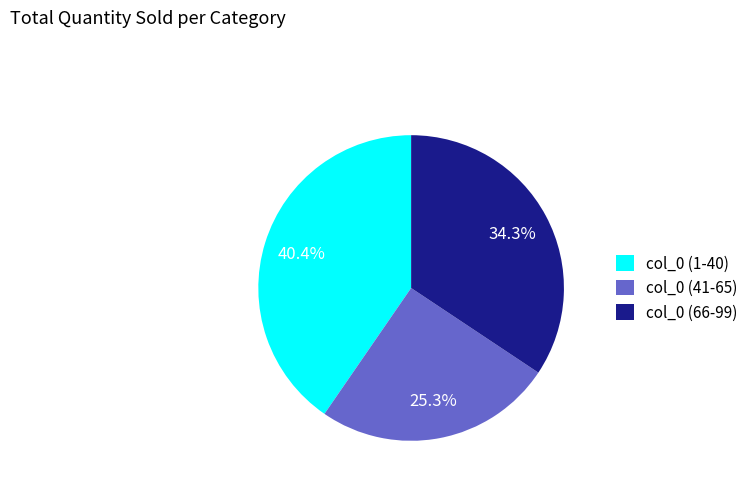

Which slice is the smallest?

col_0 (41-65)